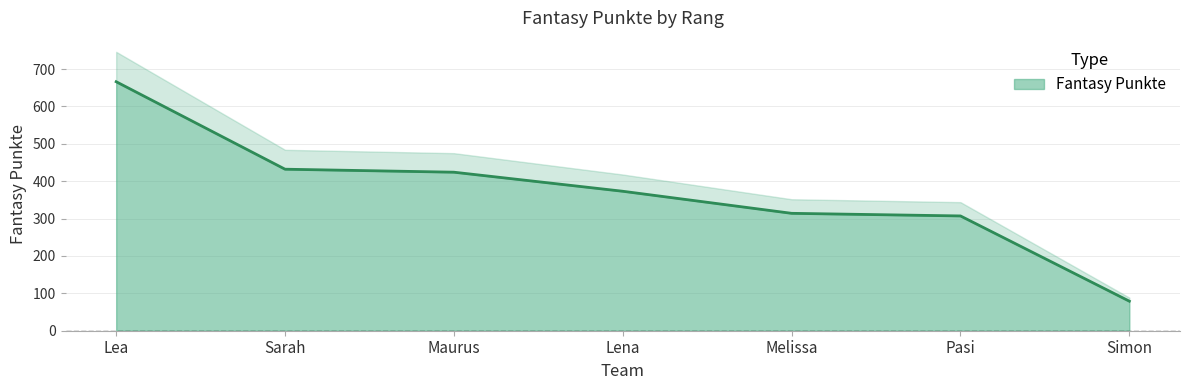

What is the difference between the second highest and second lowest values?

125